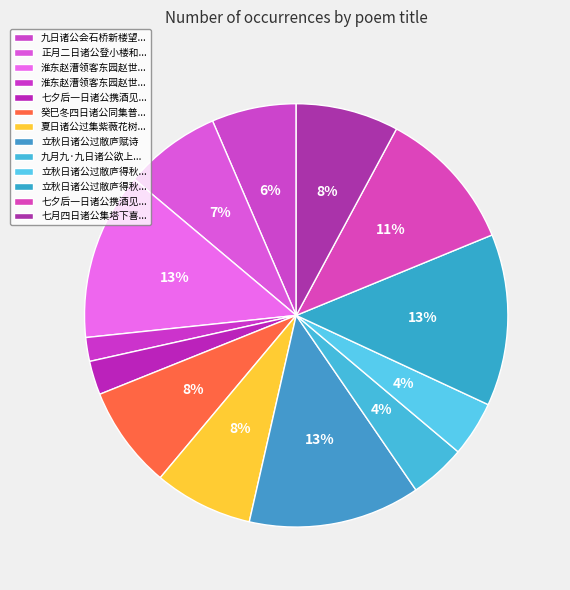

How many segments does this pie chart have?

13